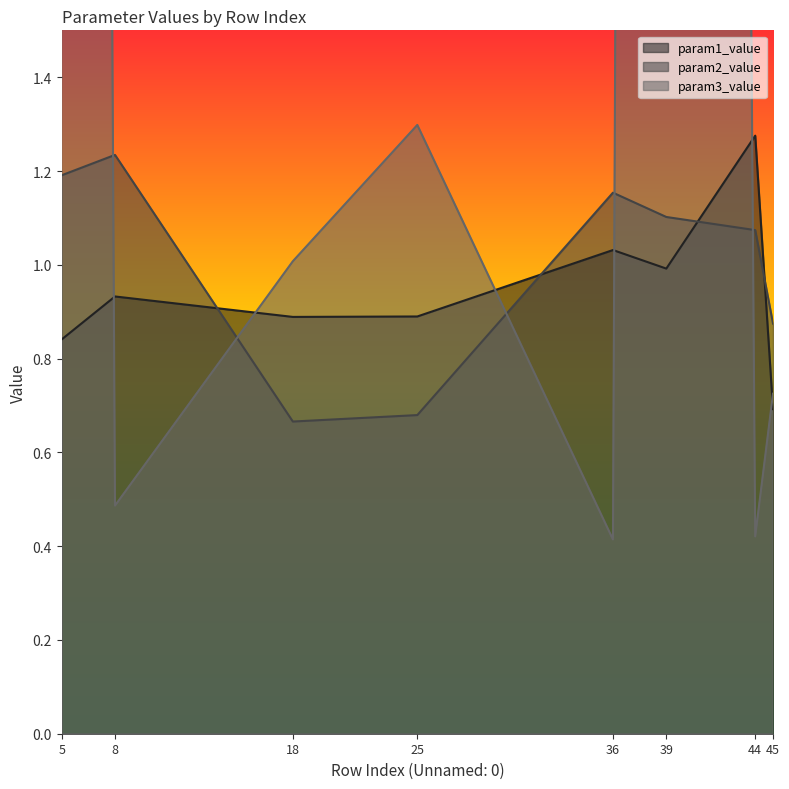

How many param2_value values are between 0 and 1?

3